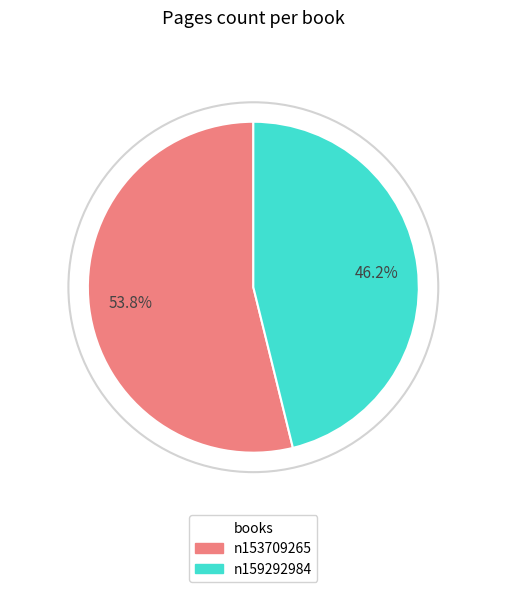

To the nearest percent, what percentage of the pie is n153709265?

54%